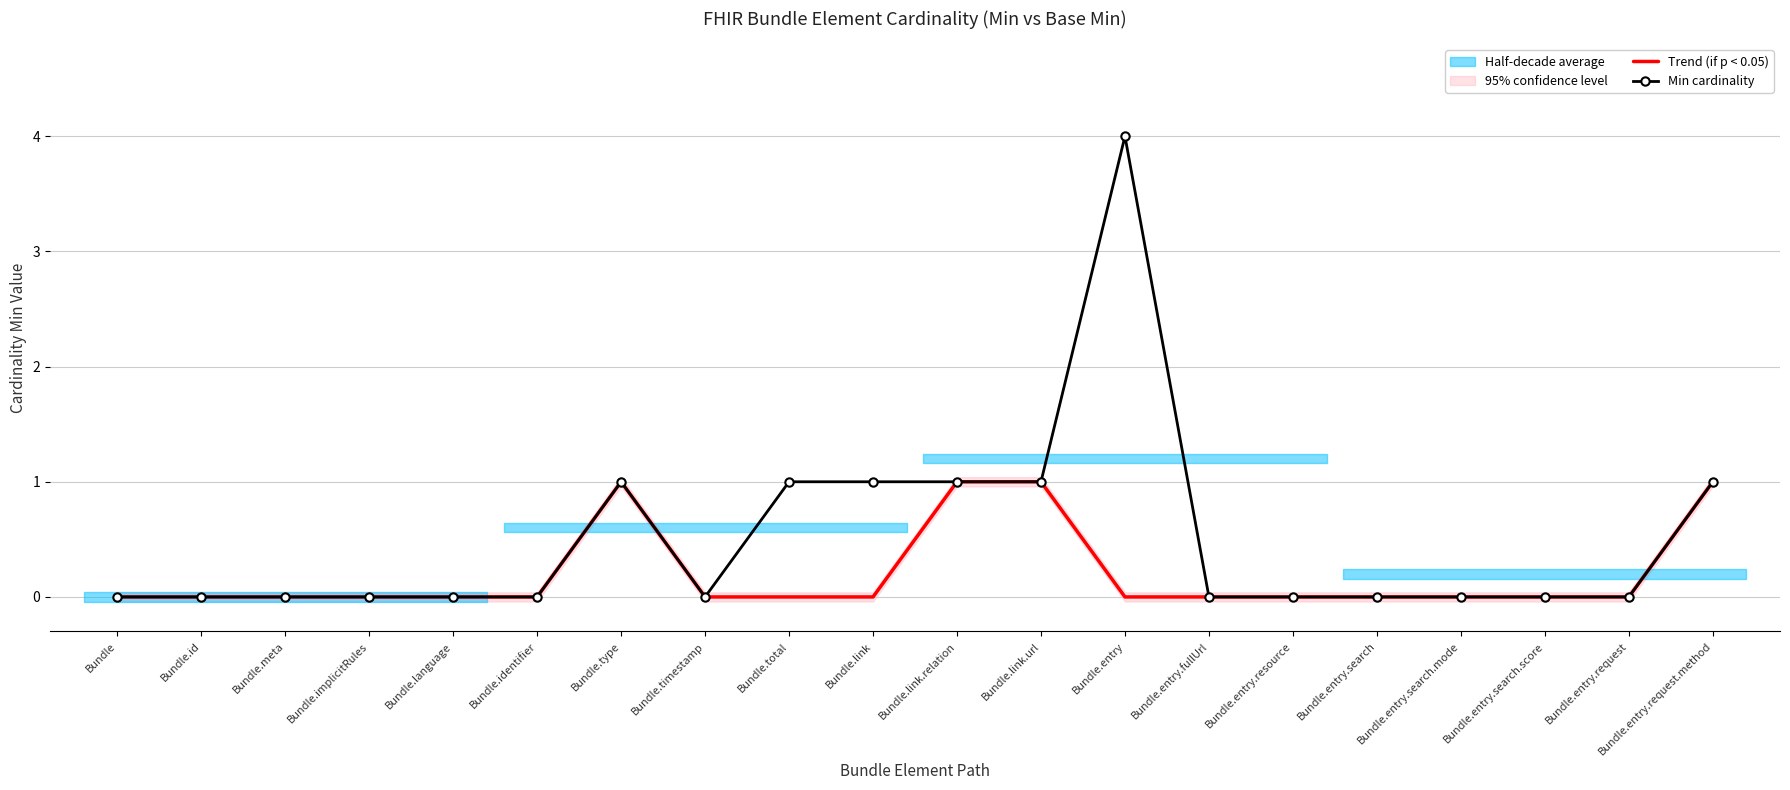

In Min cardinality, how many points are higher than both neighbors (excluding endpoints)?

2